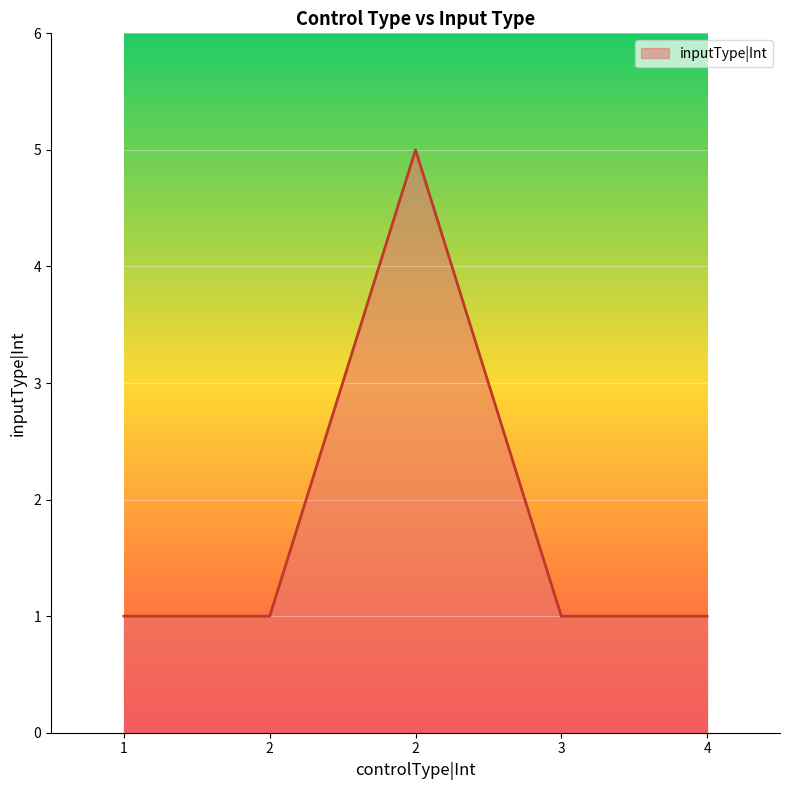

At which category does the chart reach its minimum across all series?

1